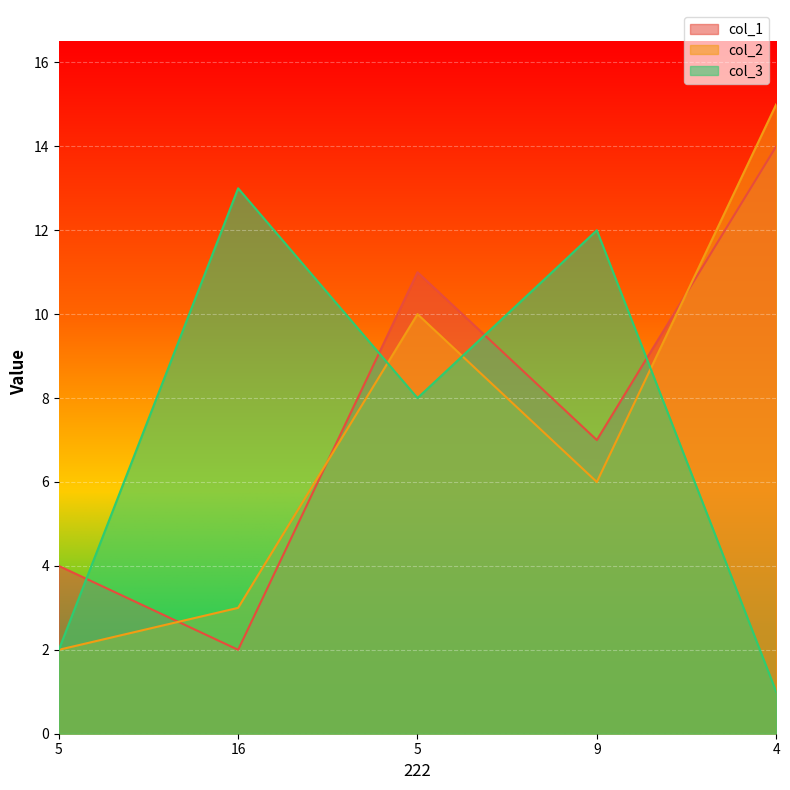

Where do col_2 and col_3 first cross each other?

16 and 5